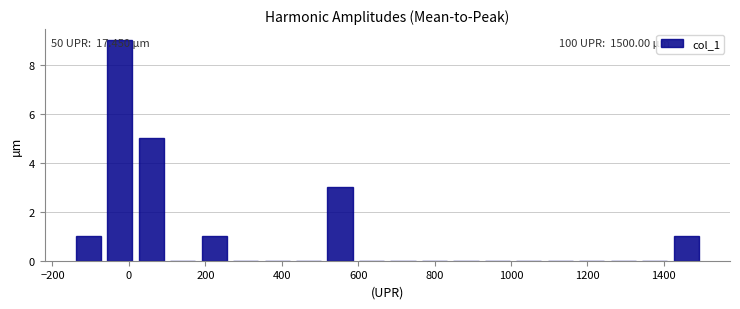

Over which range of the x-axis is the bar tallest?

-60 to 20